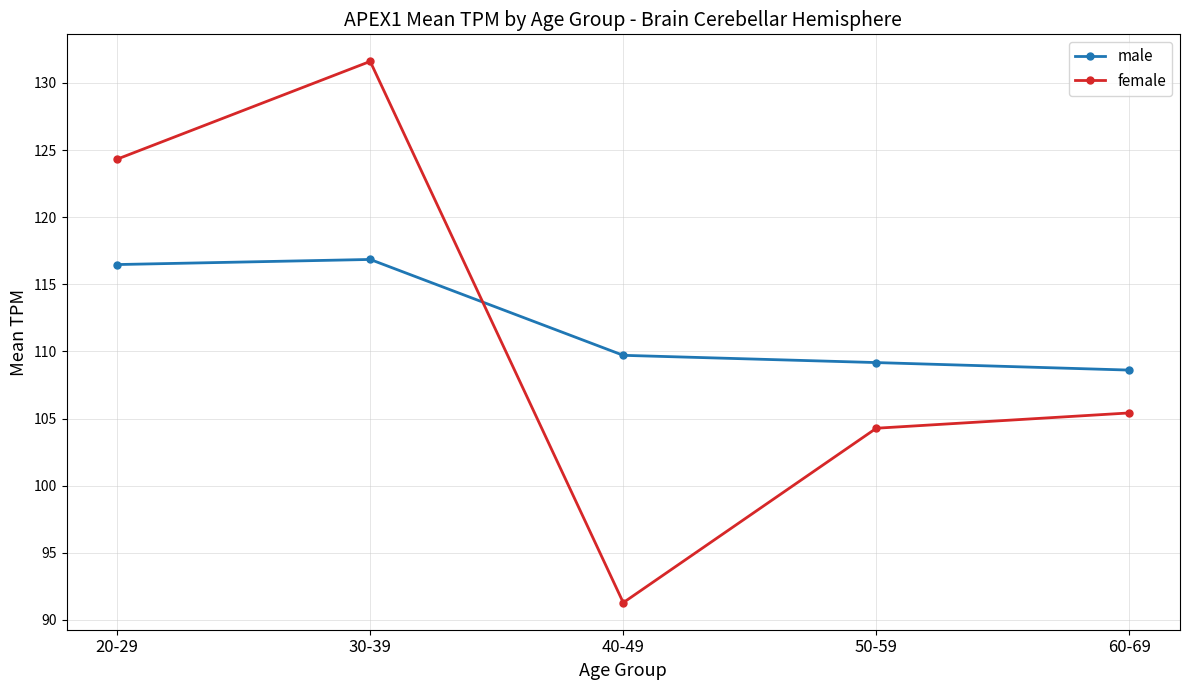

Which series has the widest spread of values?

female